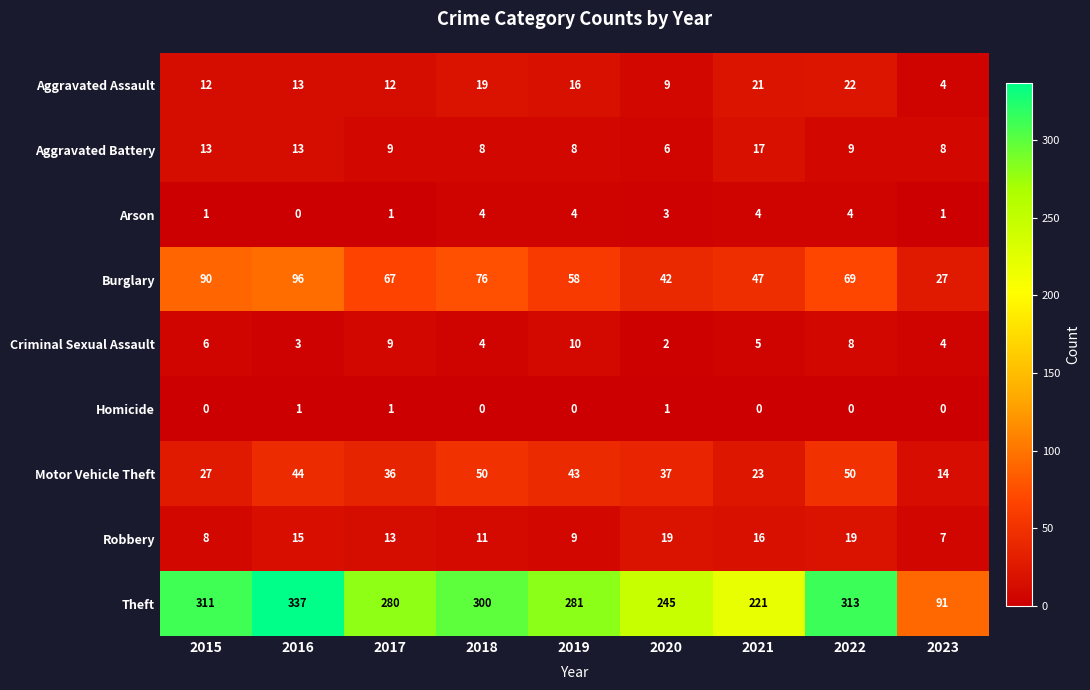

What is the total value across all series at 2015?

468